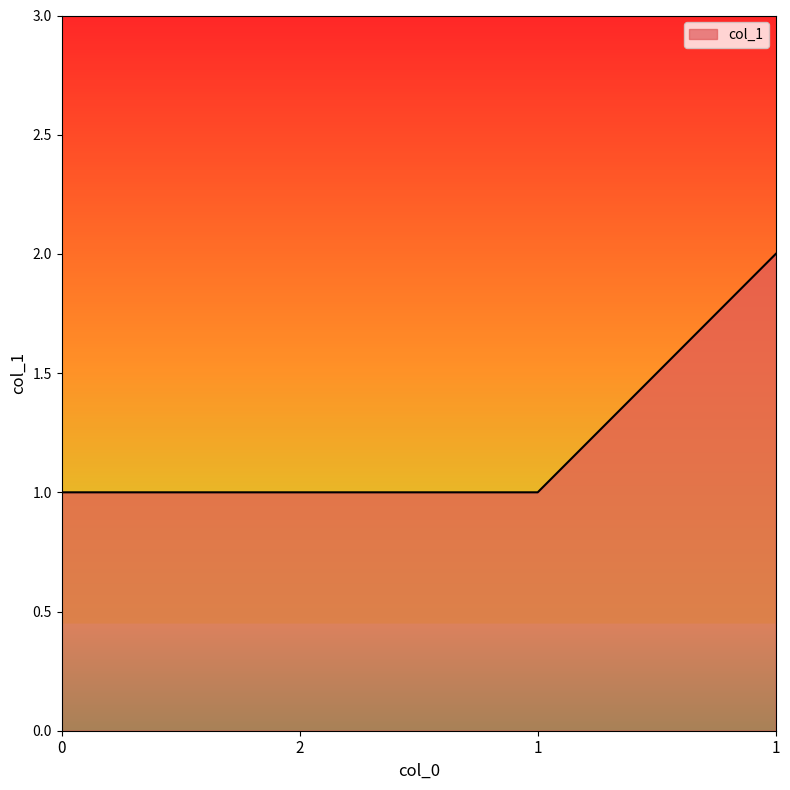

Rank the categories by value from lowest to highest.

0, 2, 1, 1